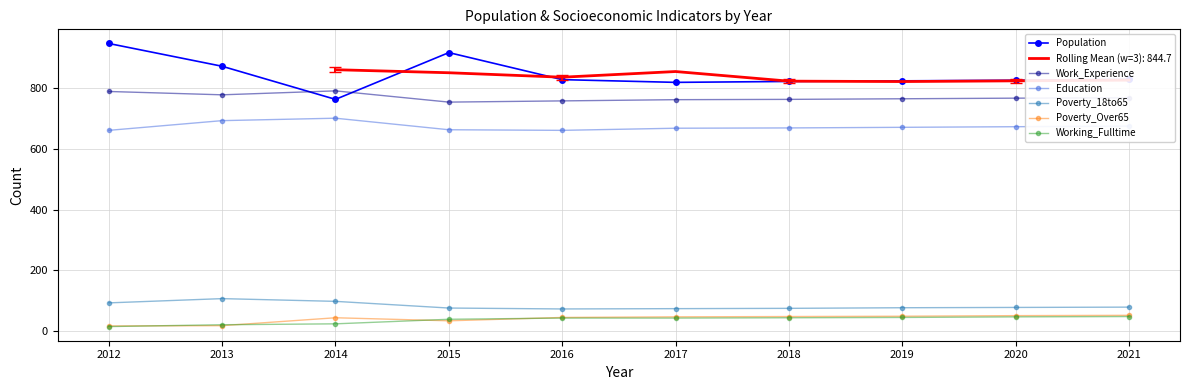

At 2012, list the series in order from smallest to largest.

Working_Fulltime, Poverty_Over65, Poverty_18to65, Education, Work_Experience, Population